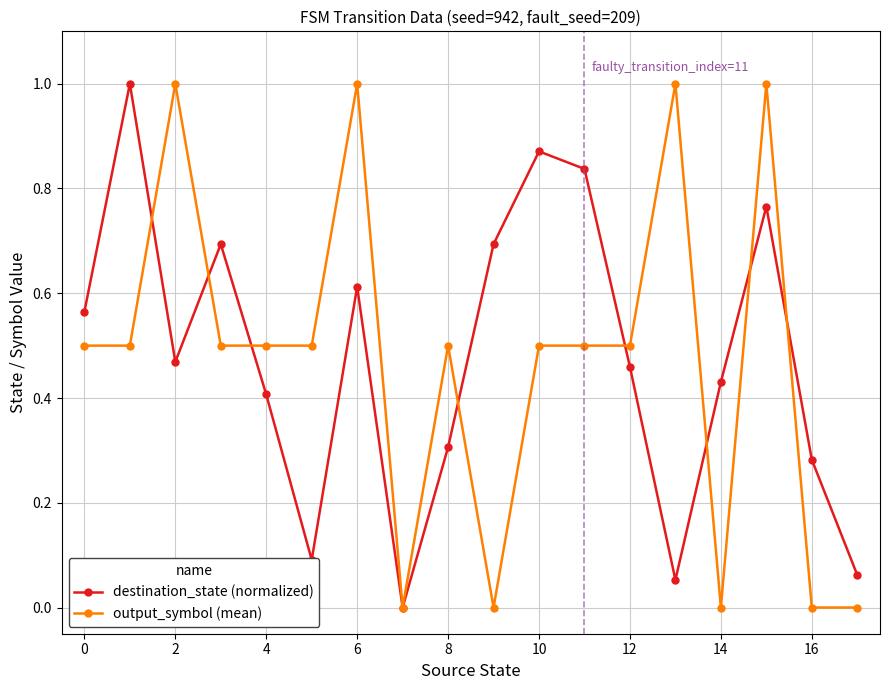

What is the maximum value shown in the chart?

1.0